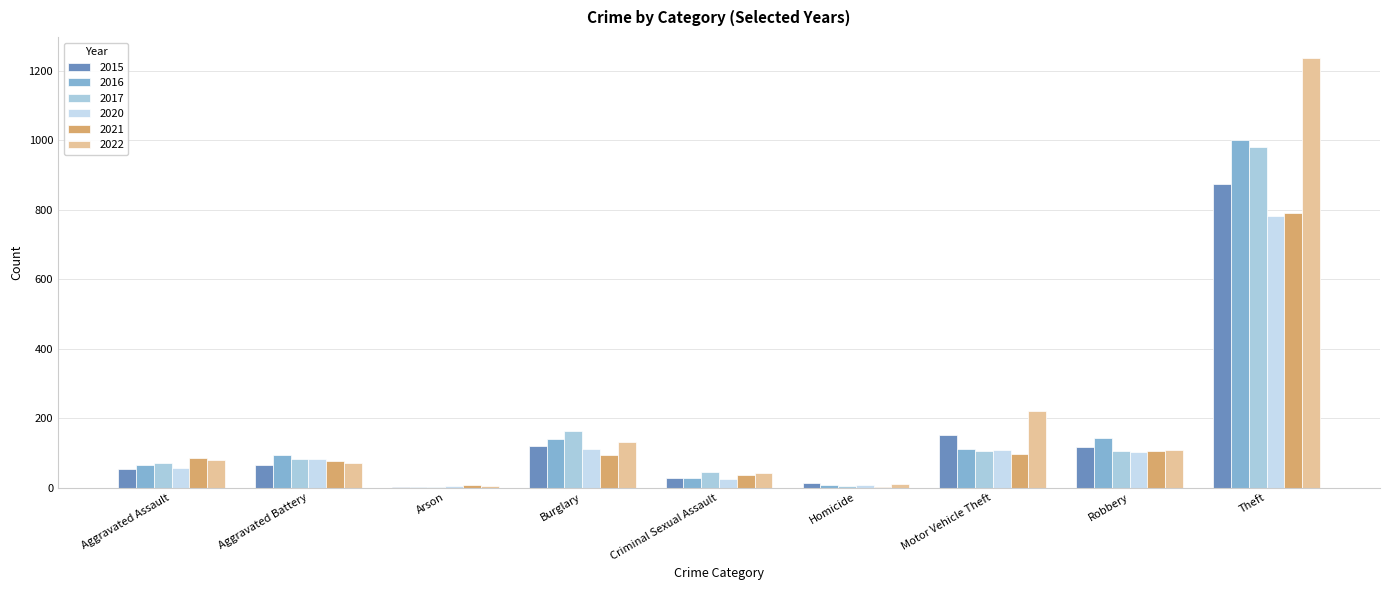

Which series has the widest spread of values?

2022